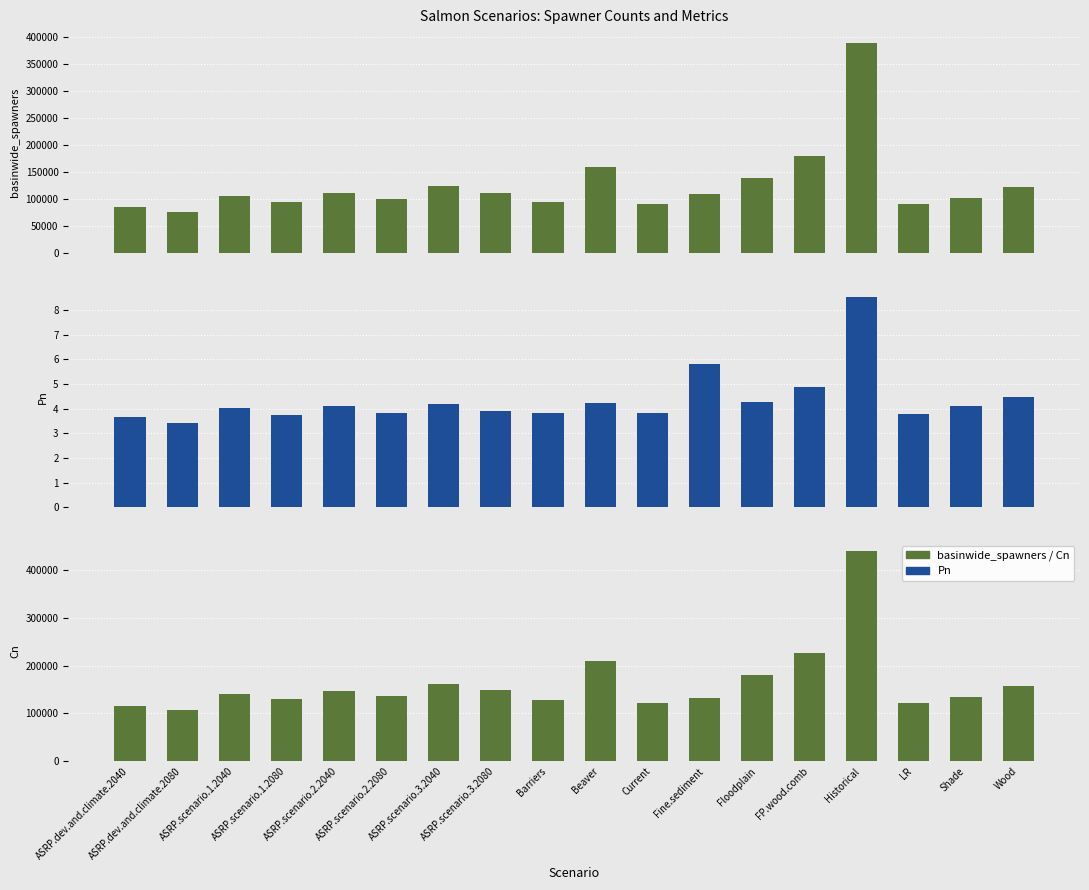

Rank the series by their maximum value, from lowest to highest.

Pn, basinwide_spawners, Cn